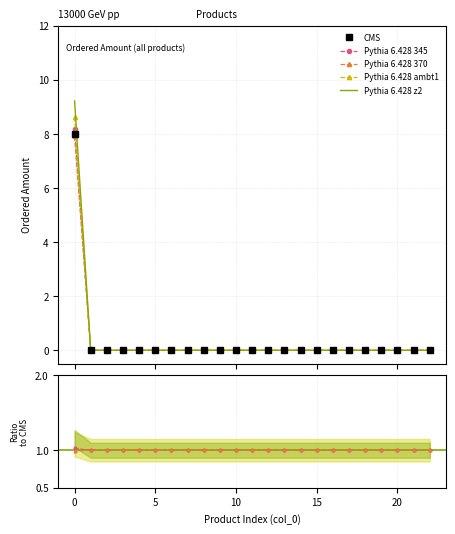

Reading left to right, transcribe all the data shown in this chart.

0=8.2	1=0.0	2=0.0	3=0.0	4=0.0	5=0.0	6=0.0	7=0.0	8=0.0	9=0.0	10=0.0	11=0.0	12=0.0	13=0.0	14=0.0	15=0.0	16=0.0	17=0.0	18=0.0	19=0.0	20=0.0	21=0.0	22=0.0